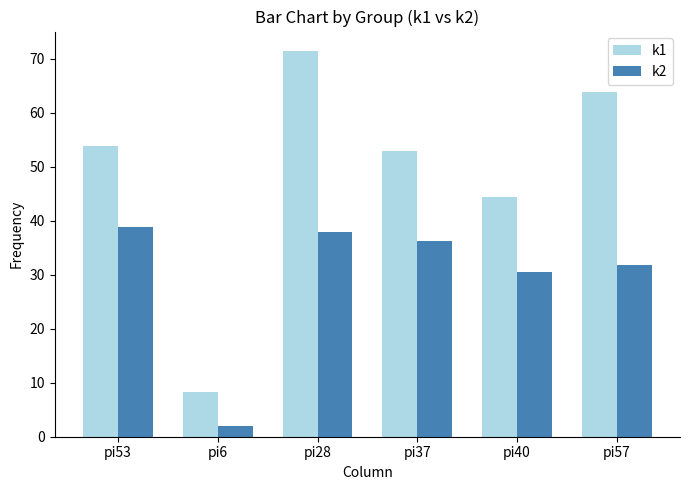

The value of k1 at pi57 is 107.1. True or false?

False